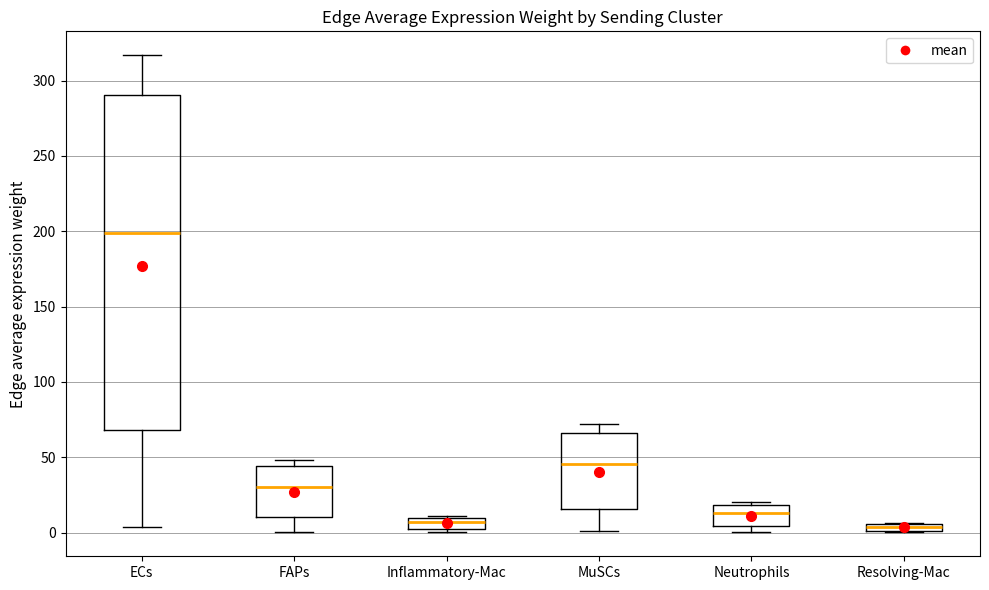

Where does the lower whisker of the box for FAPs end on the y-axis? The values are not printed on the chart, so give them approximately, as read against the axis.

0